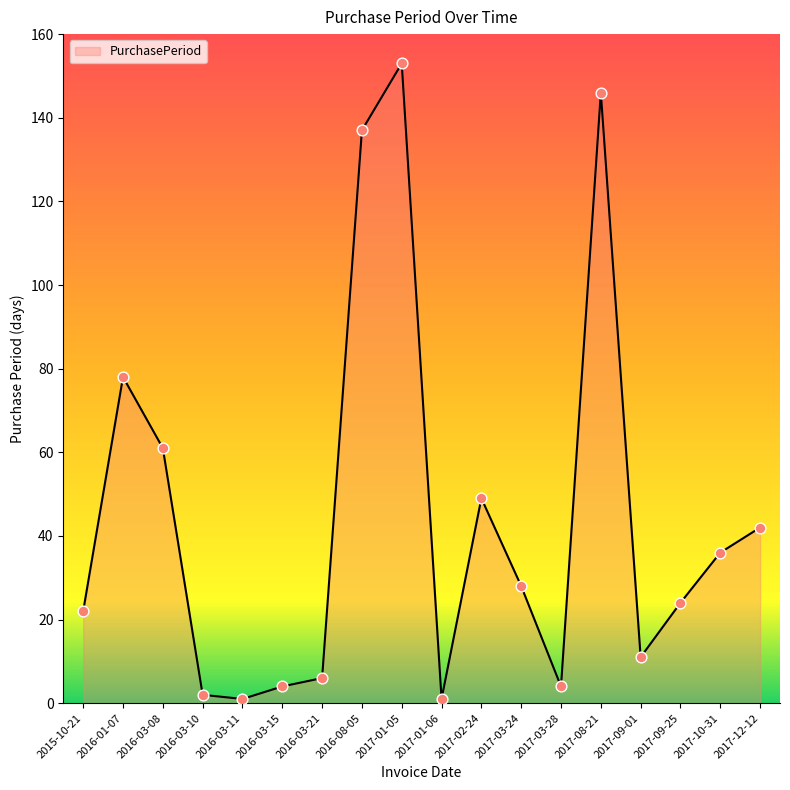

Approximately how many times larger is the value at 2017-12-12 compared to 2017-02-24?

0.9